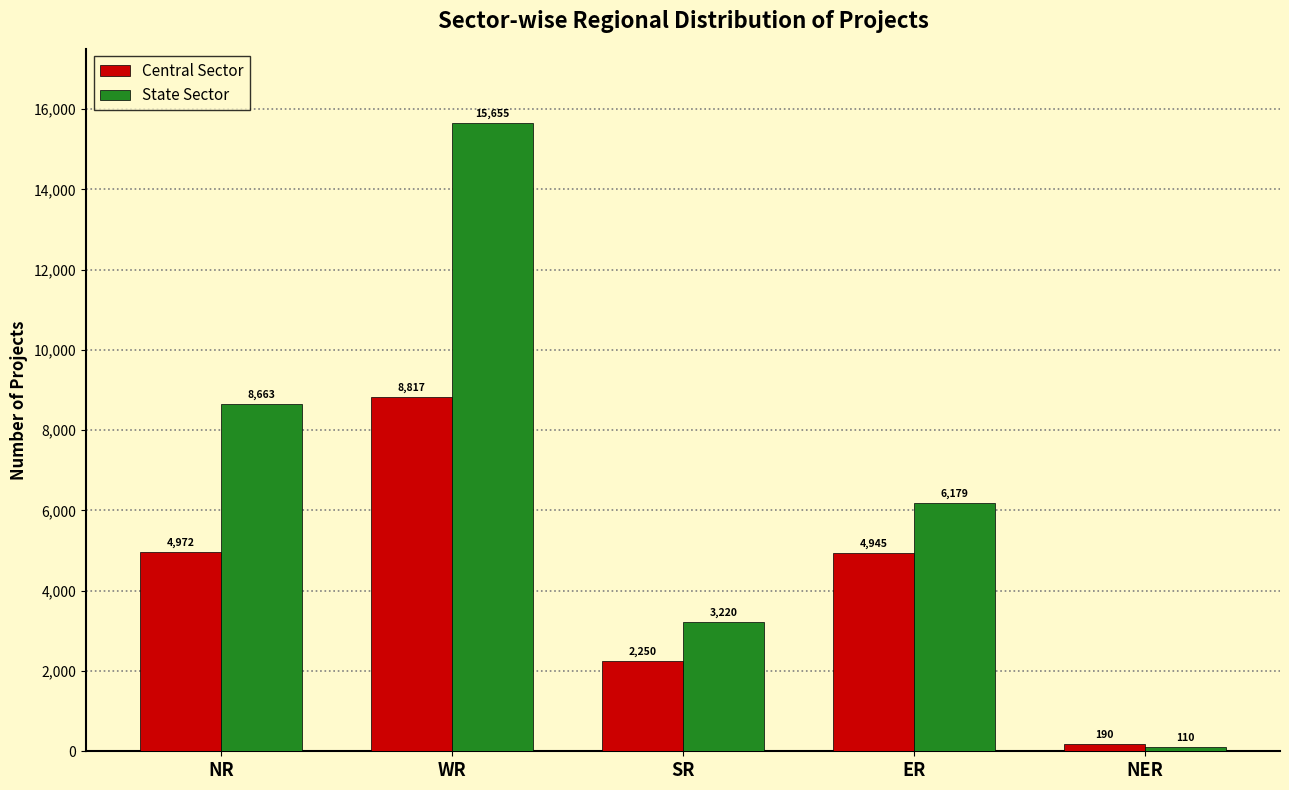

At which label does State Sector reach its peak?

WR